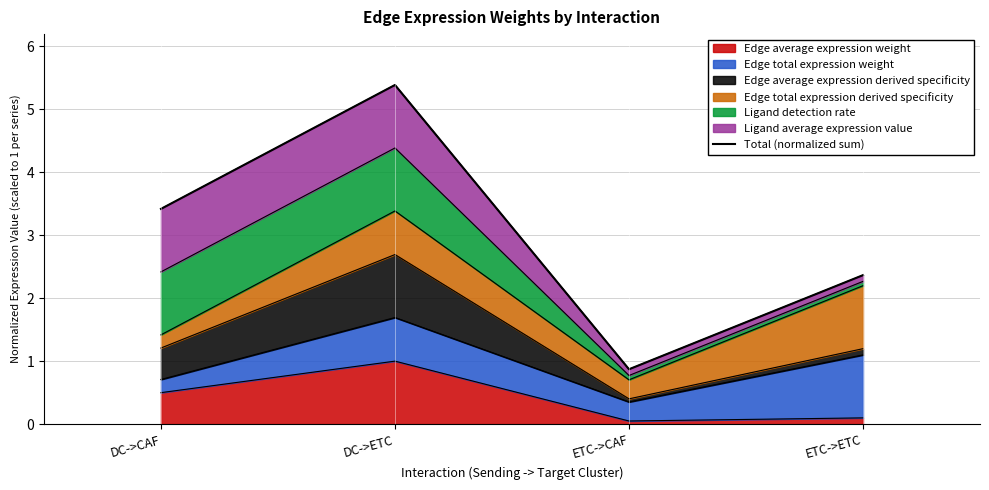

How many lines are shown in the chart?

1